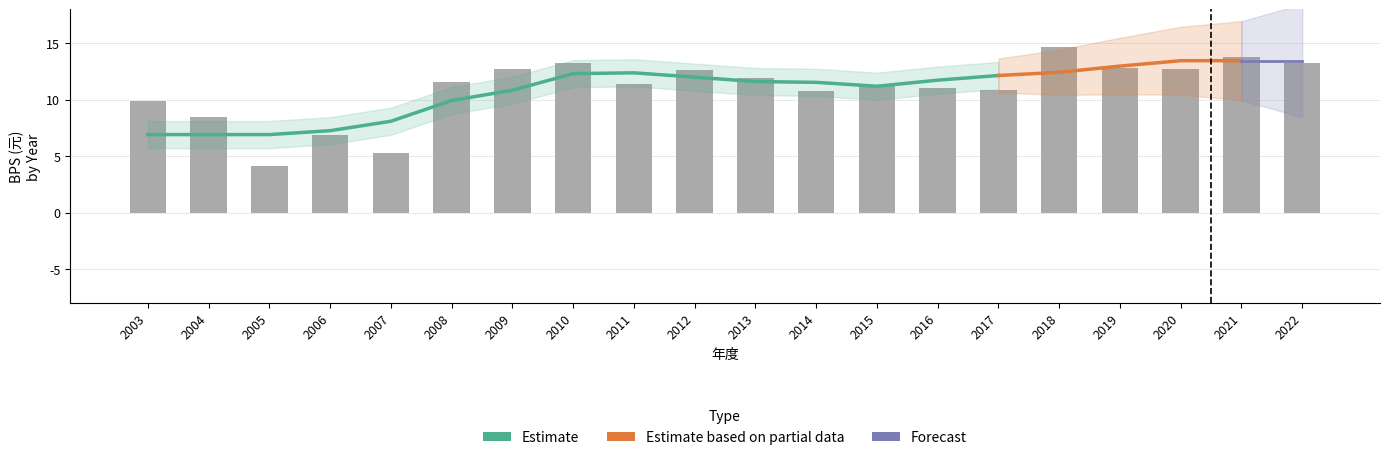

The chart shows a value of 5.2 at 2007. True or false?

True